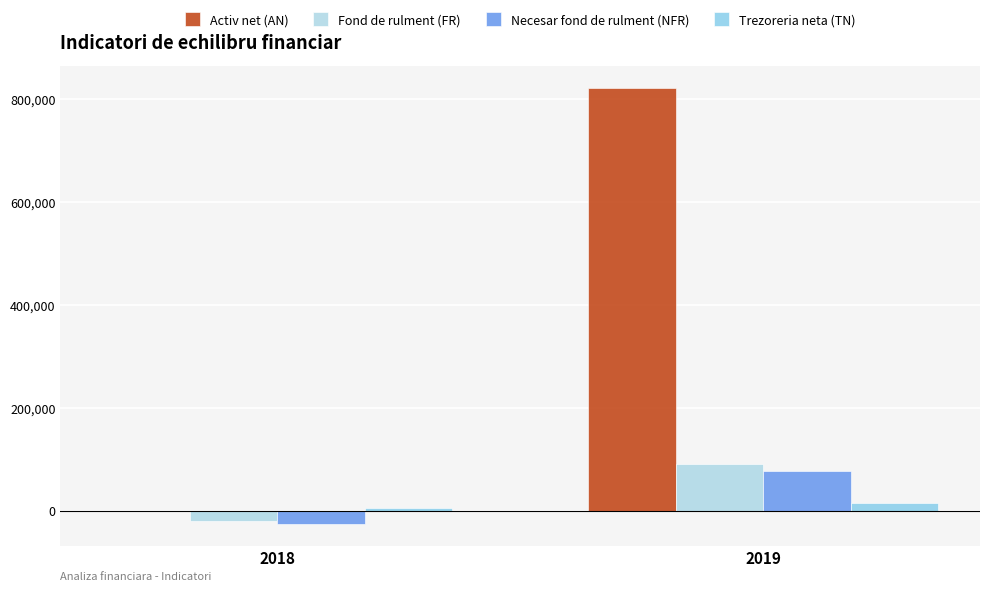

Is the value of Necesar fond de rulment (NFR) at 2018 greater than the value of Trezoreria neta (TN) at 2019?

No